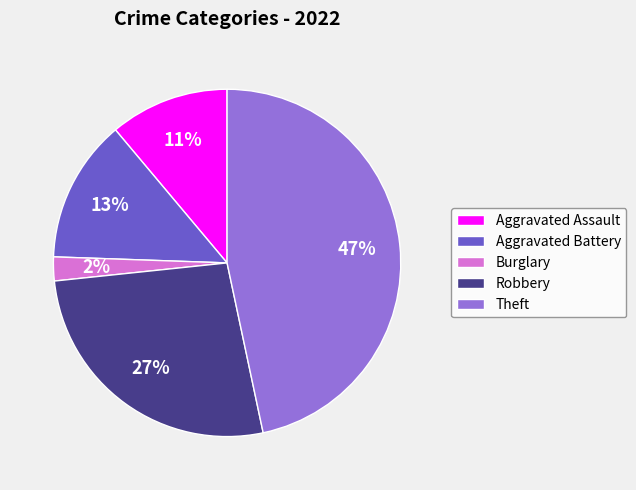

To the nearest percent, what is the combined percentage of Theft and Aggravated Battery?

60%